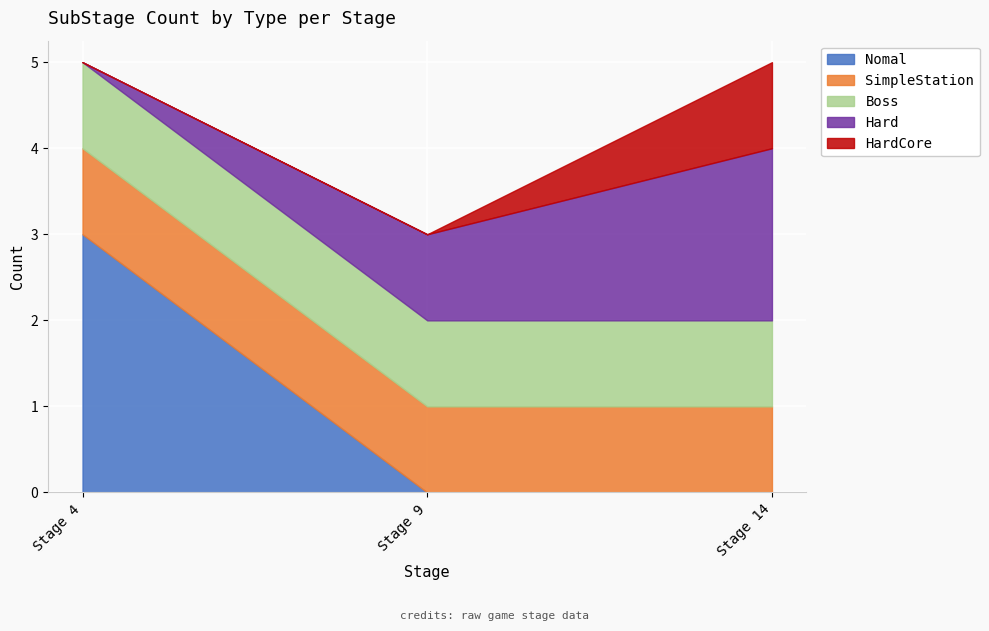

Reading left to right, extract all data points from this chart.

Nomal: Stage 4=3	Stage 9=0	Stage 14=0
SimpleStation: Stage 4=1	Stage 9=1	Stage 14=1
Boss: Stage 4=1	Stage 9=1	Stage 14=1
Hard: Stage 4=0	Stage 9=1	Stage 14=2
HardCore: Stage 4=0	Stage 9=0	Stage 14=1